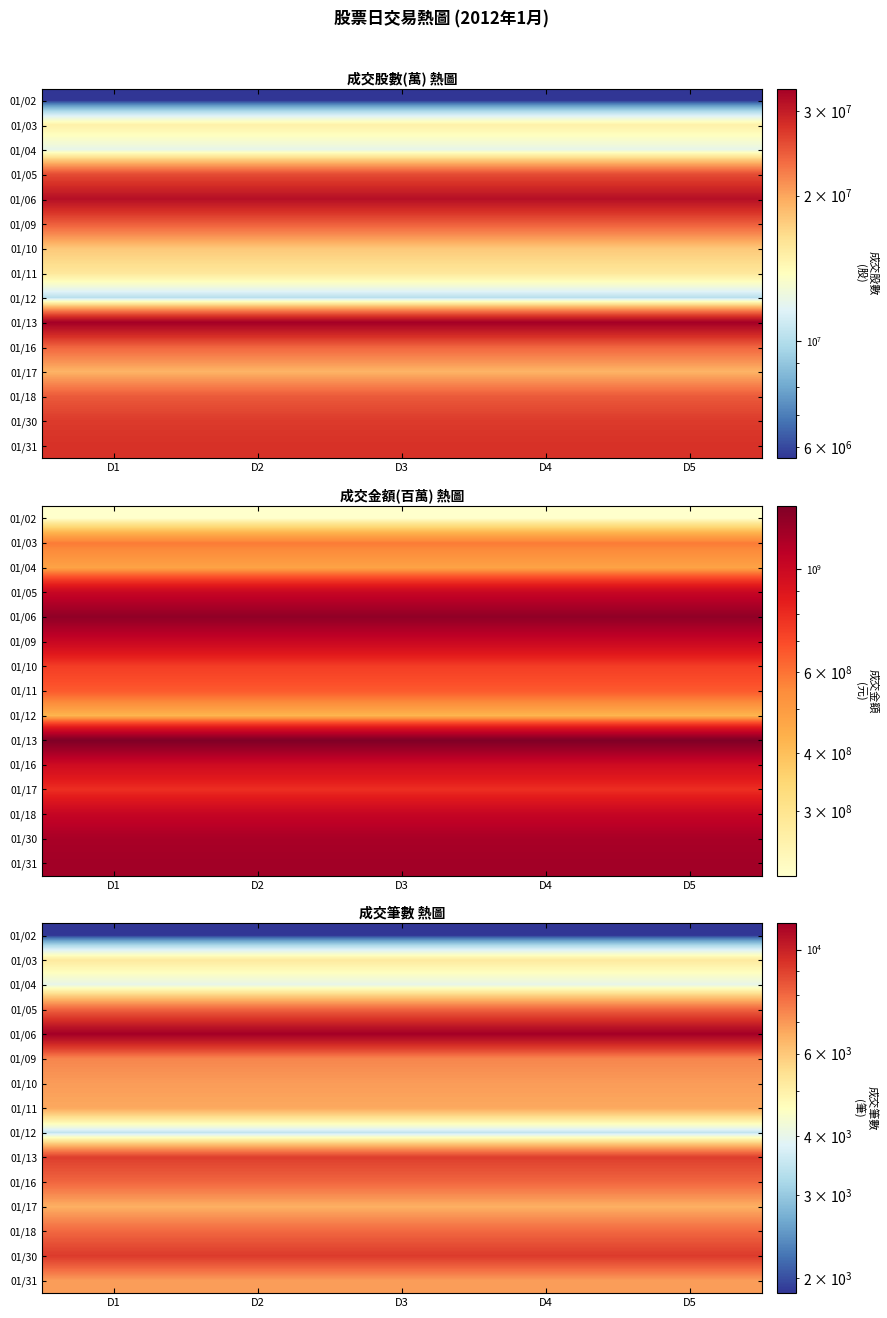

List the series in order of their peak value, lowest first.

01/02, 01/12, 01/04, 01/03, 01/17, 01/11, 01/31, 01/10, 01/09, 01/18, 01/16, 01/05, 01/13, 01/30, 01/06